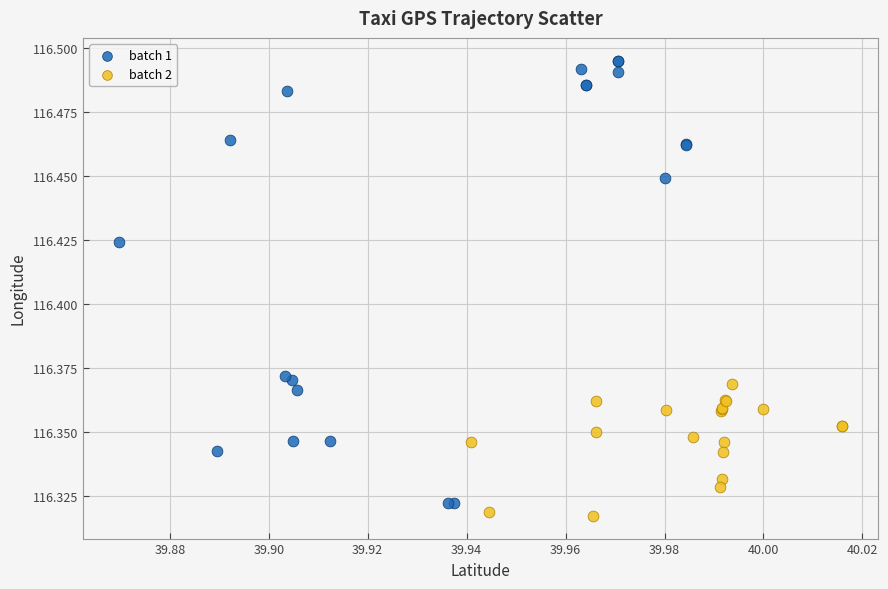

Which series contains the highest Y value?

batch 1